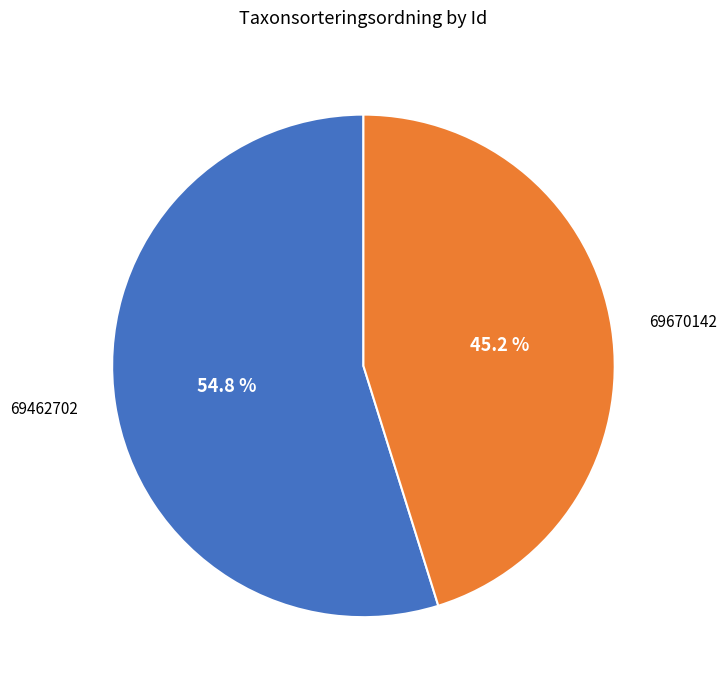

Which slice is the smallest?

69670142